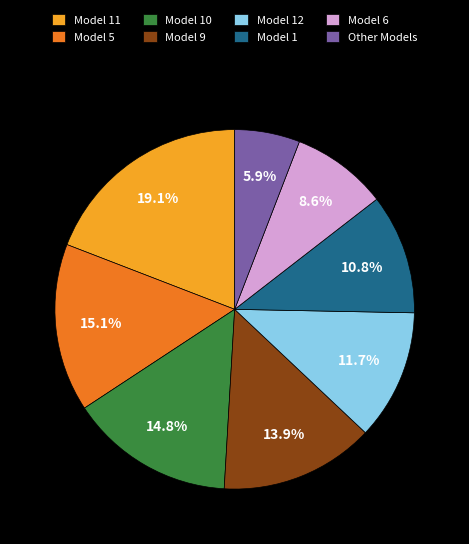

What percentage is NOT represented by Model 1?

89.2%